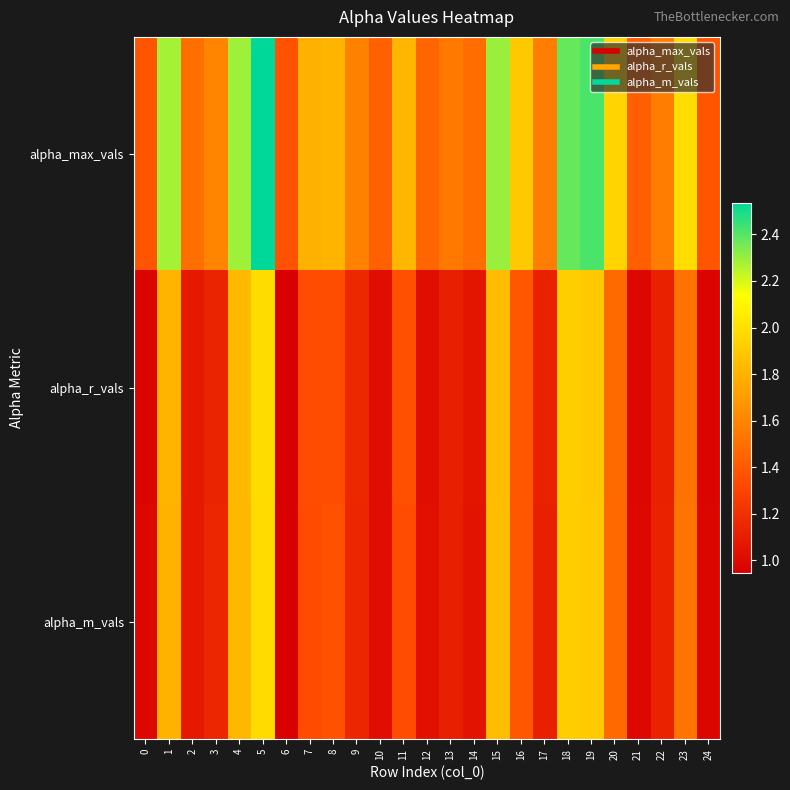

At which category is the sum across all series the highest?

5